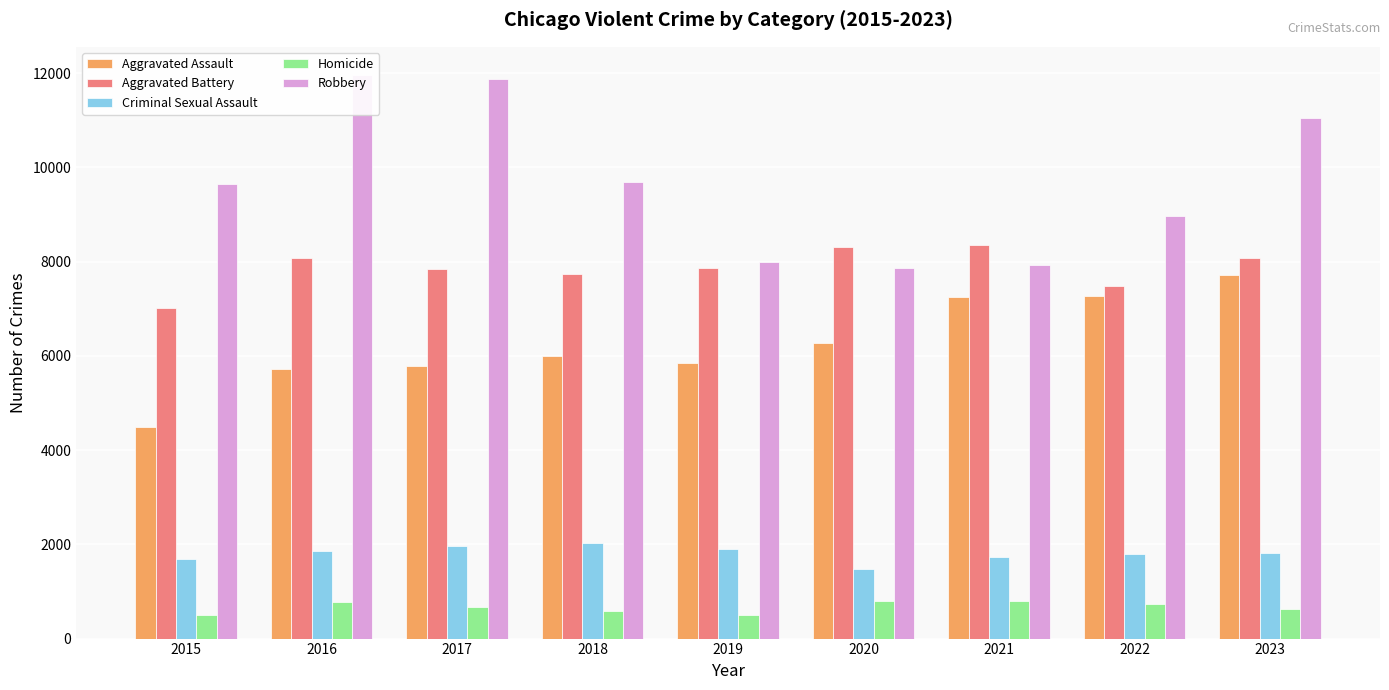

What are all the series names shown in the legend?

Aggravated Assault, Aggravated Battery, Criminal Sexual Assault, Homicide, Robbery